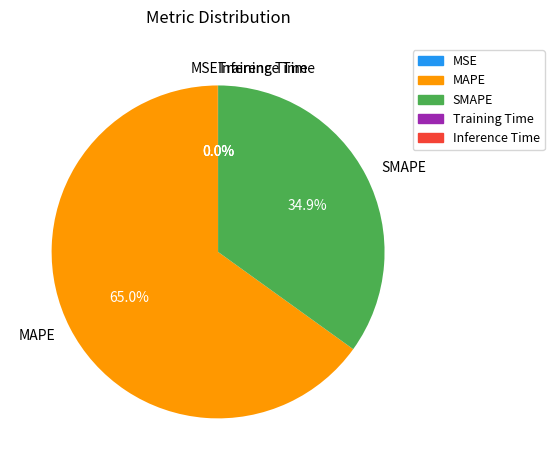

To the nearest percent, what portion does SMAPE represent?

35%